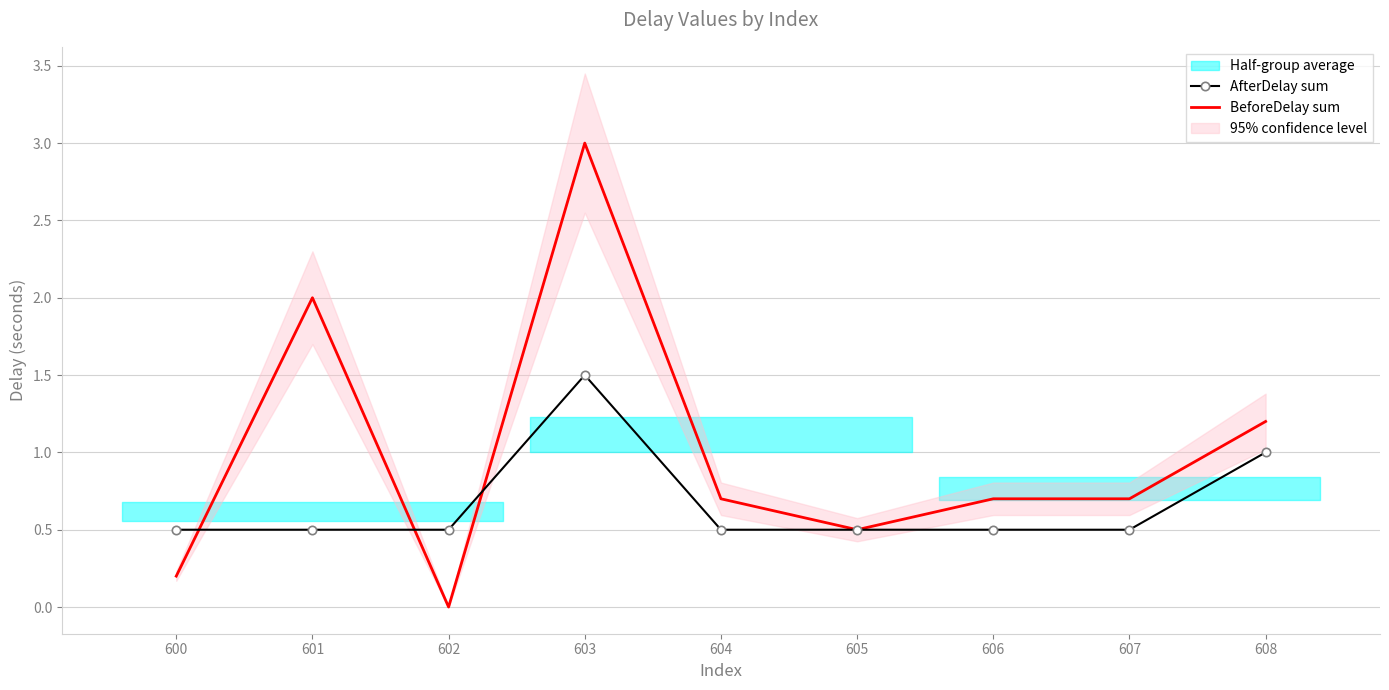

List the series in order of their peak value, lowest first.

AfterDelay sum, BeforeDelay sum